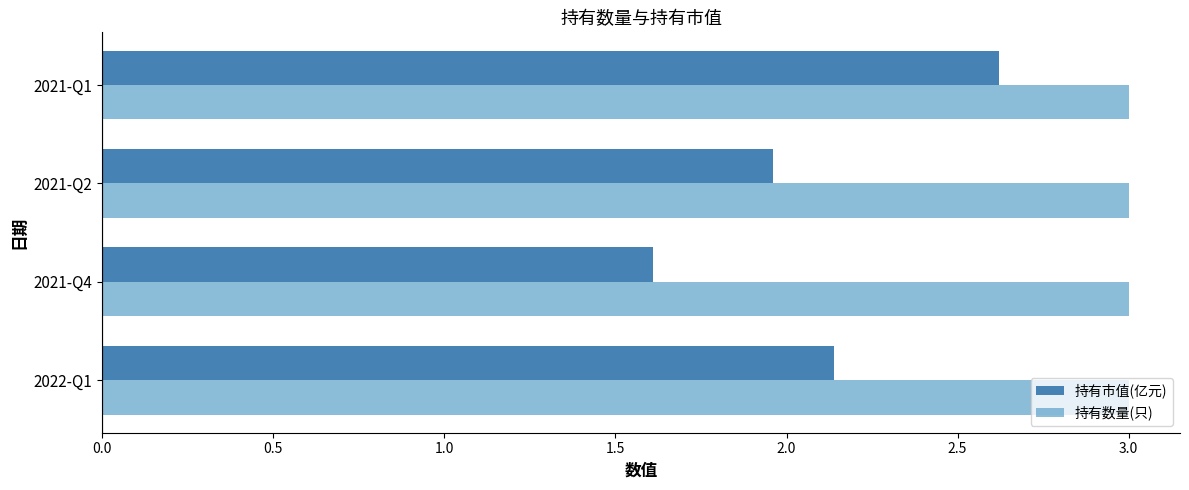

What is the sum of all 持有市值(亿元) values?

8.3